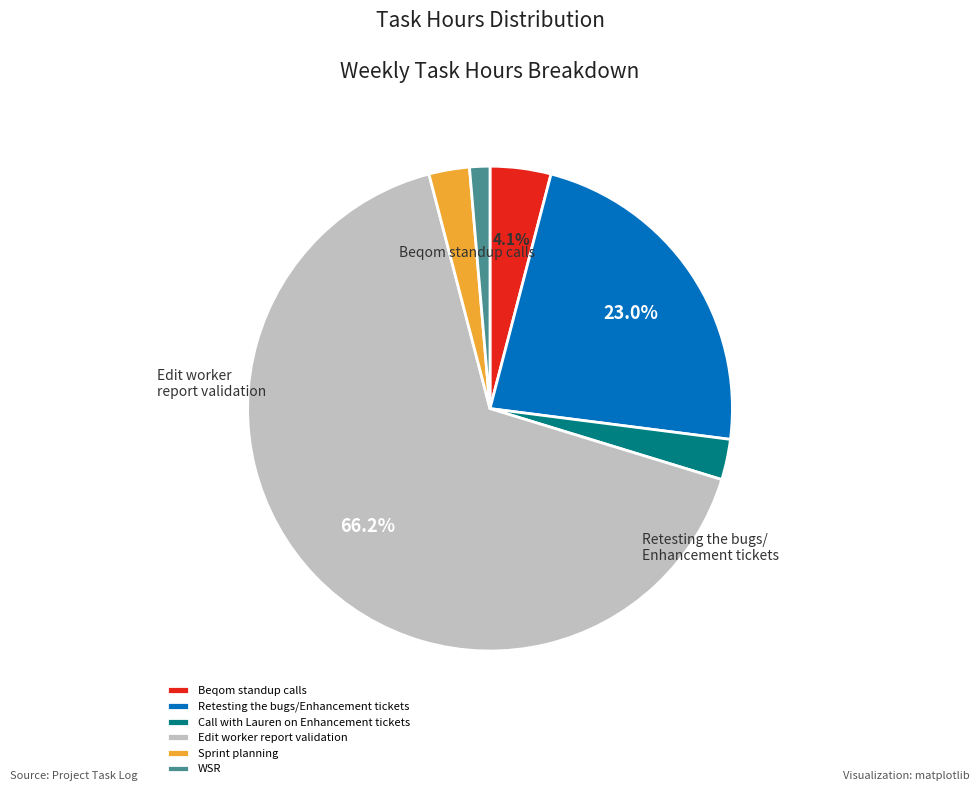

Count the number of slices in the pie.

6